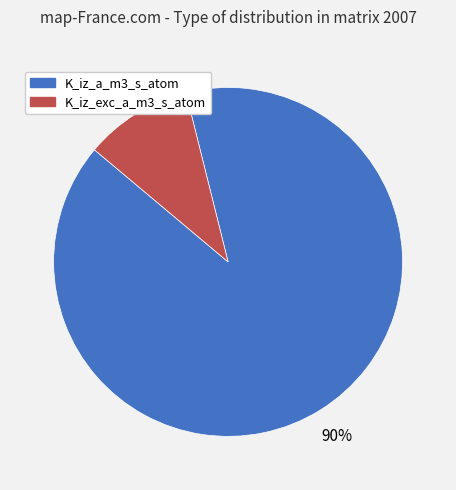

Is there any slice that represents more than half of the pie?

Yes